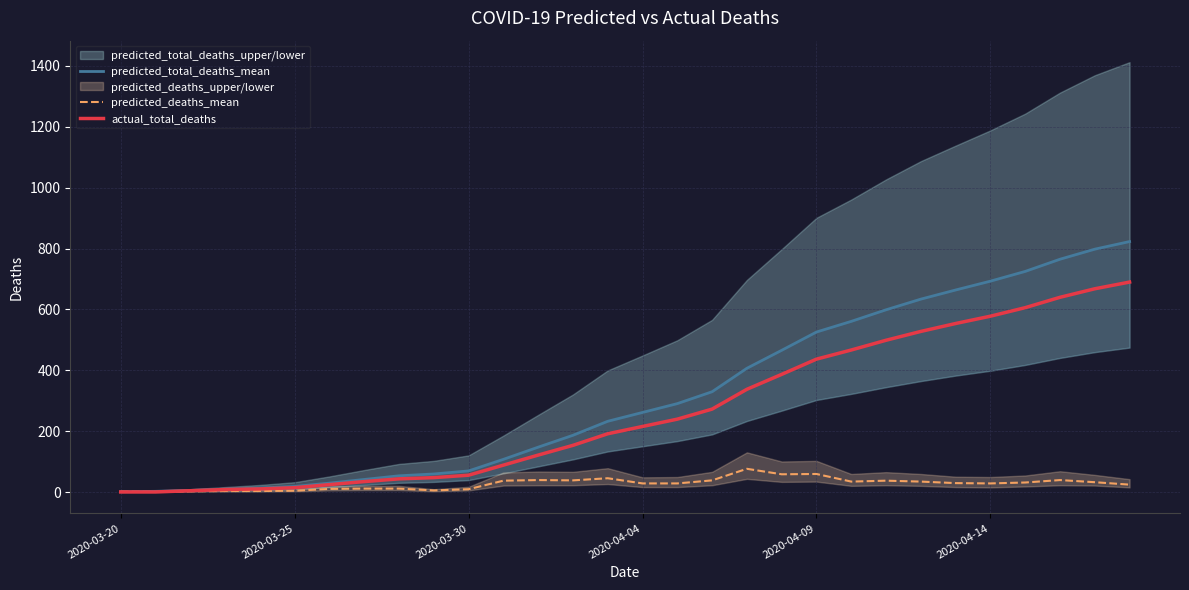

How many categories are shown in the chart?

30